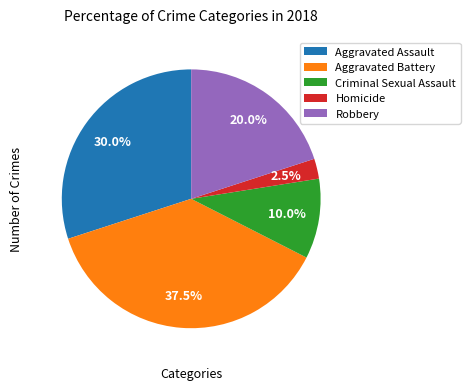

How many segments does this pie chart have?

5